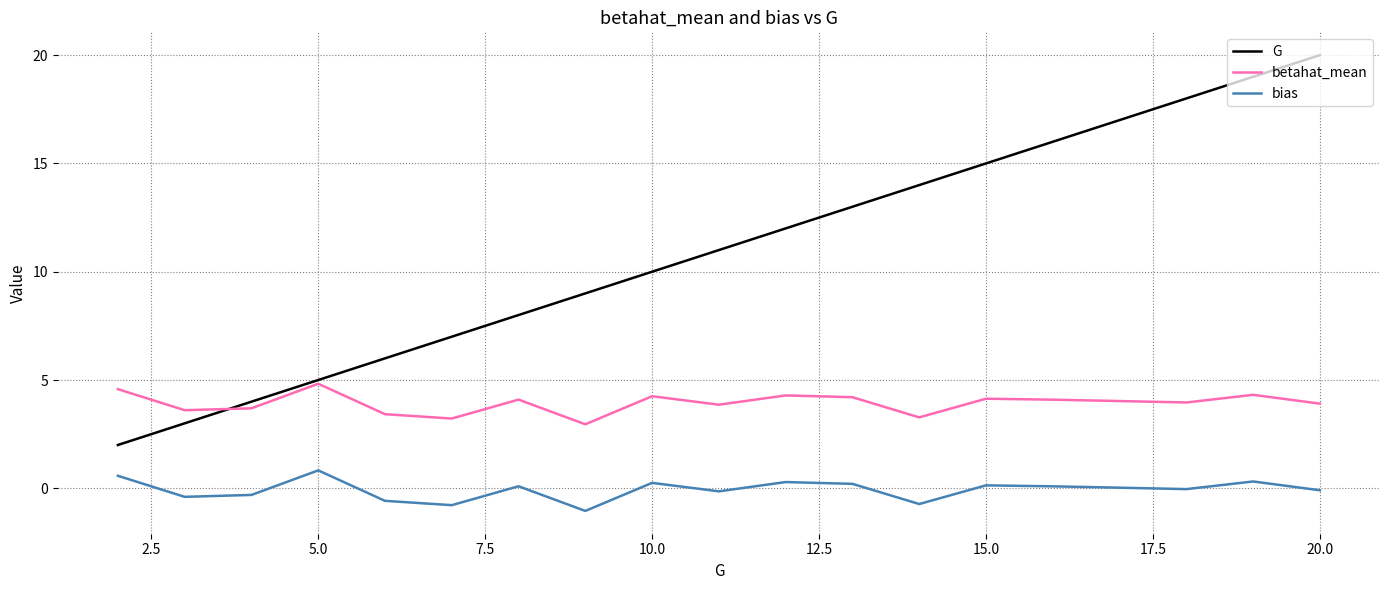

Which series has the largest range (max minus min)?

G